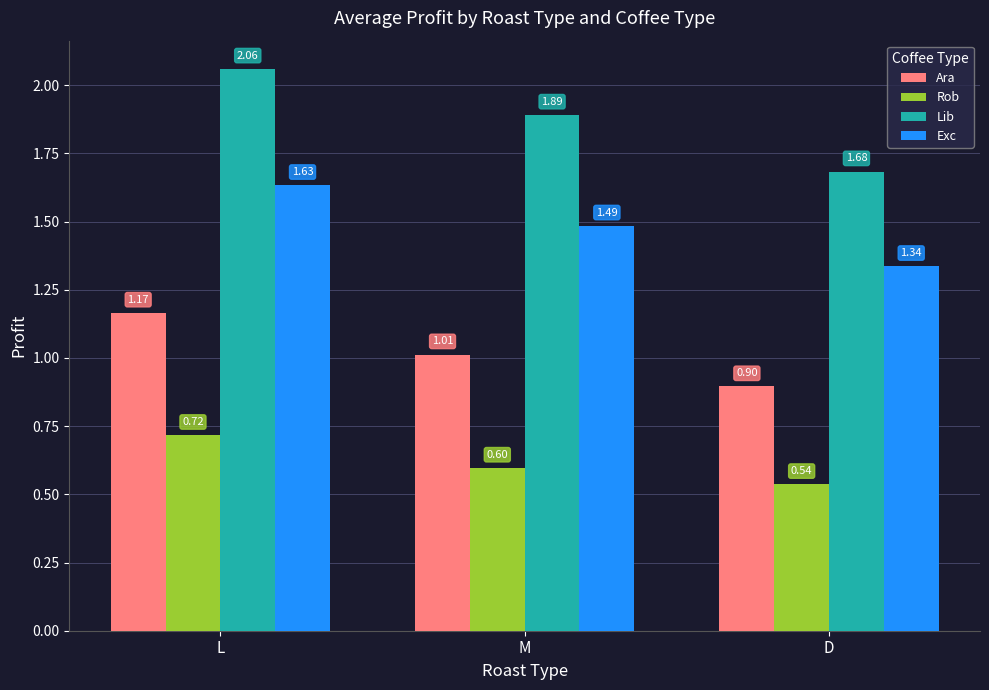

Rank the categories by Lib value from highest to lowest.

L, M, D